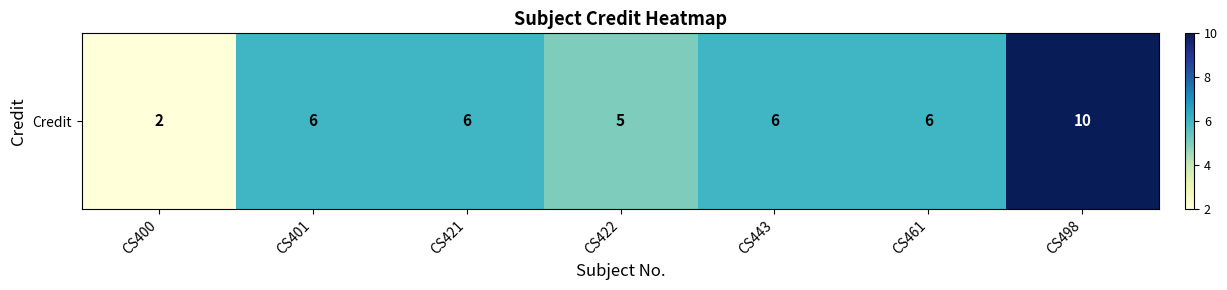

Read the value at CS443.

6